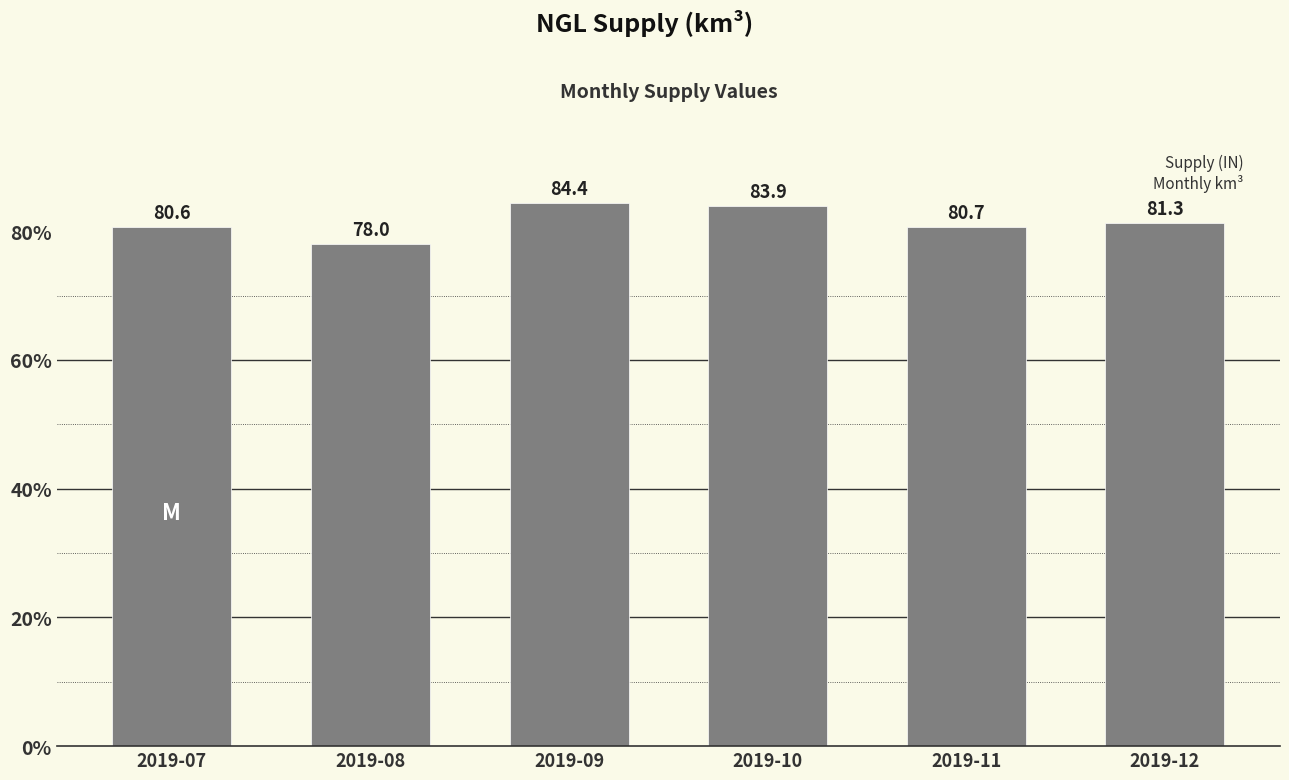

What is the average value?

81.5